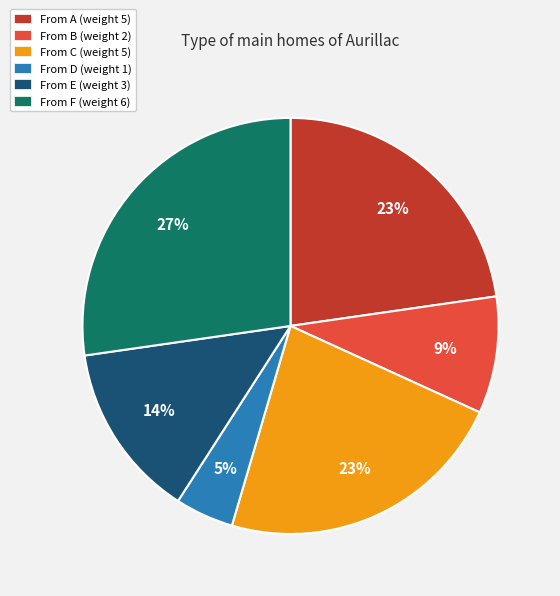

To the nearest percent, what is the average slice percentage?

17%